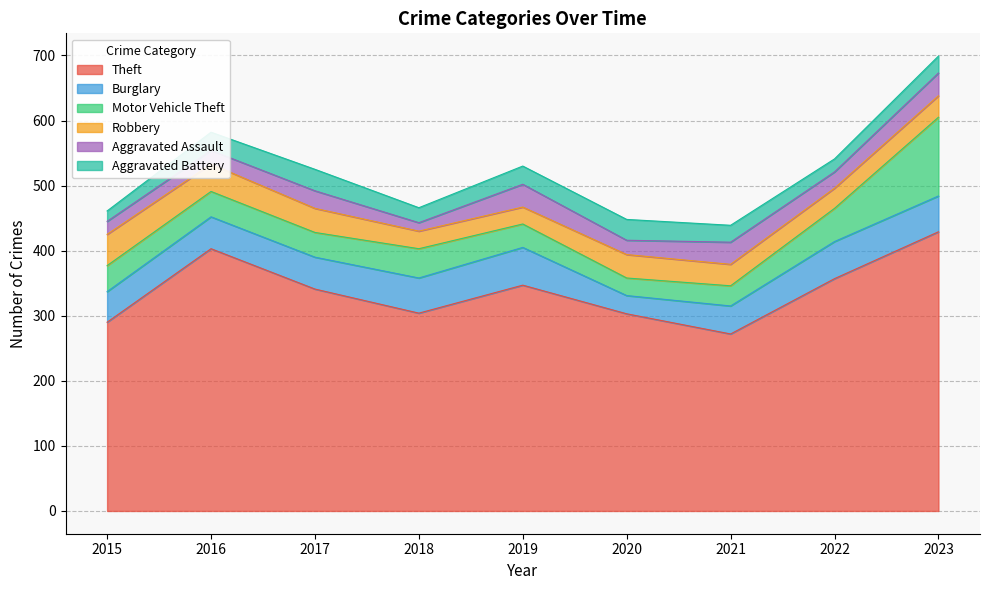

What are all the series names shown in the legend?

Theft, Burglary, Motor Vehicle Theft, Robbery, Aggravated Assault, Aggravated Battery